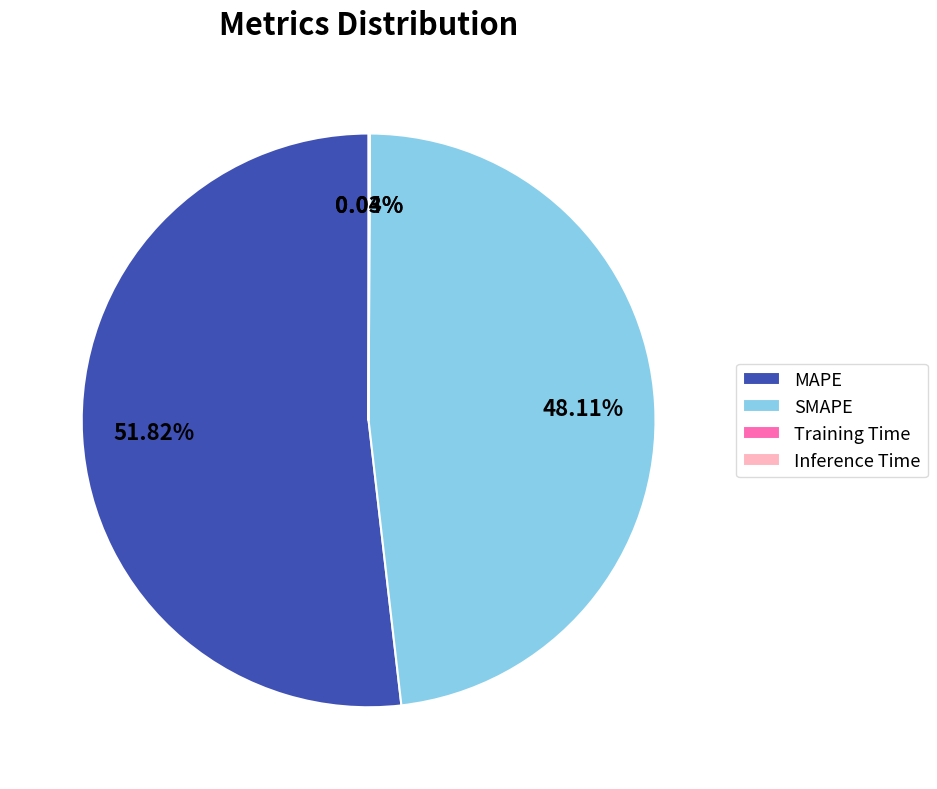

What percentage is the SMAPE slice, to the nearest percent?

48%